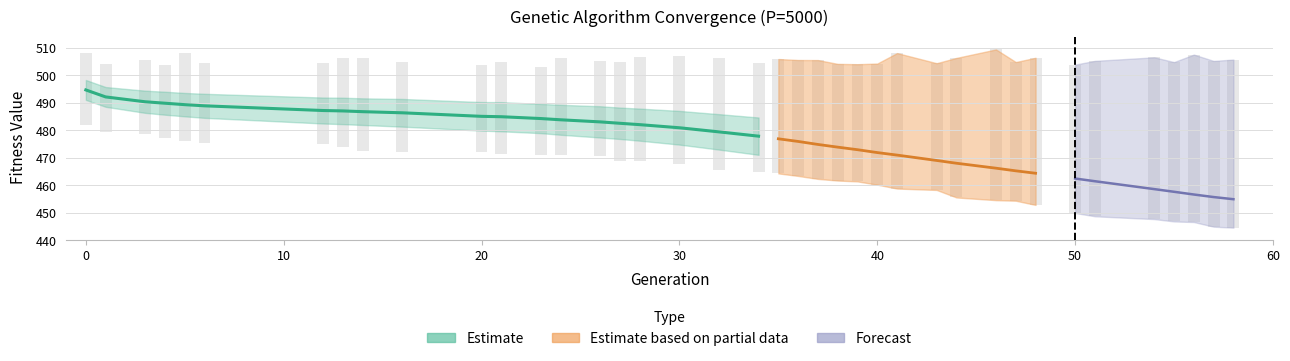

What is the difference between the second highest and second lowest values in the max series?

4.5